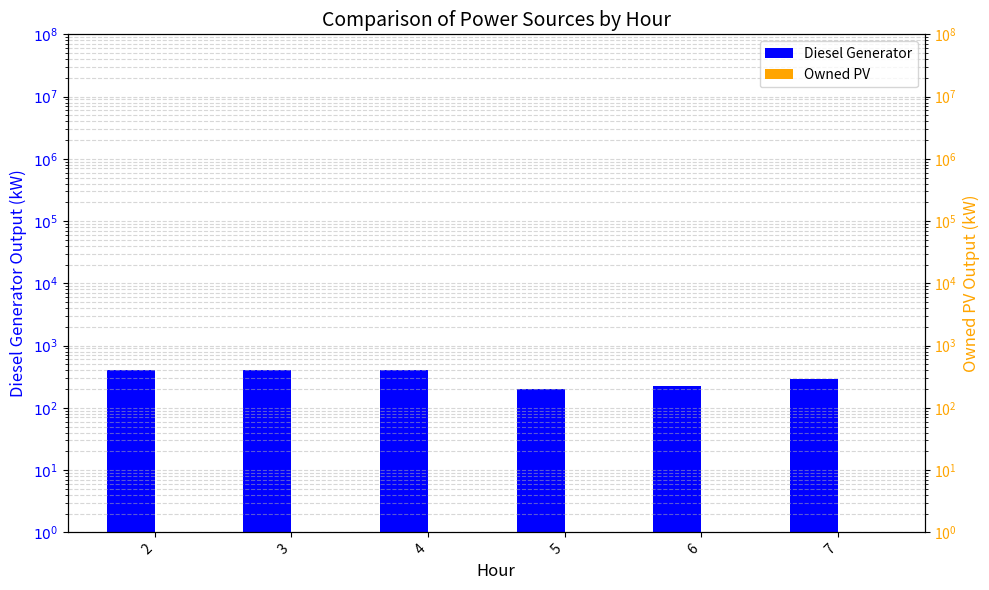

Is it true that Diesel Generator equals 132 at 6?

False